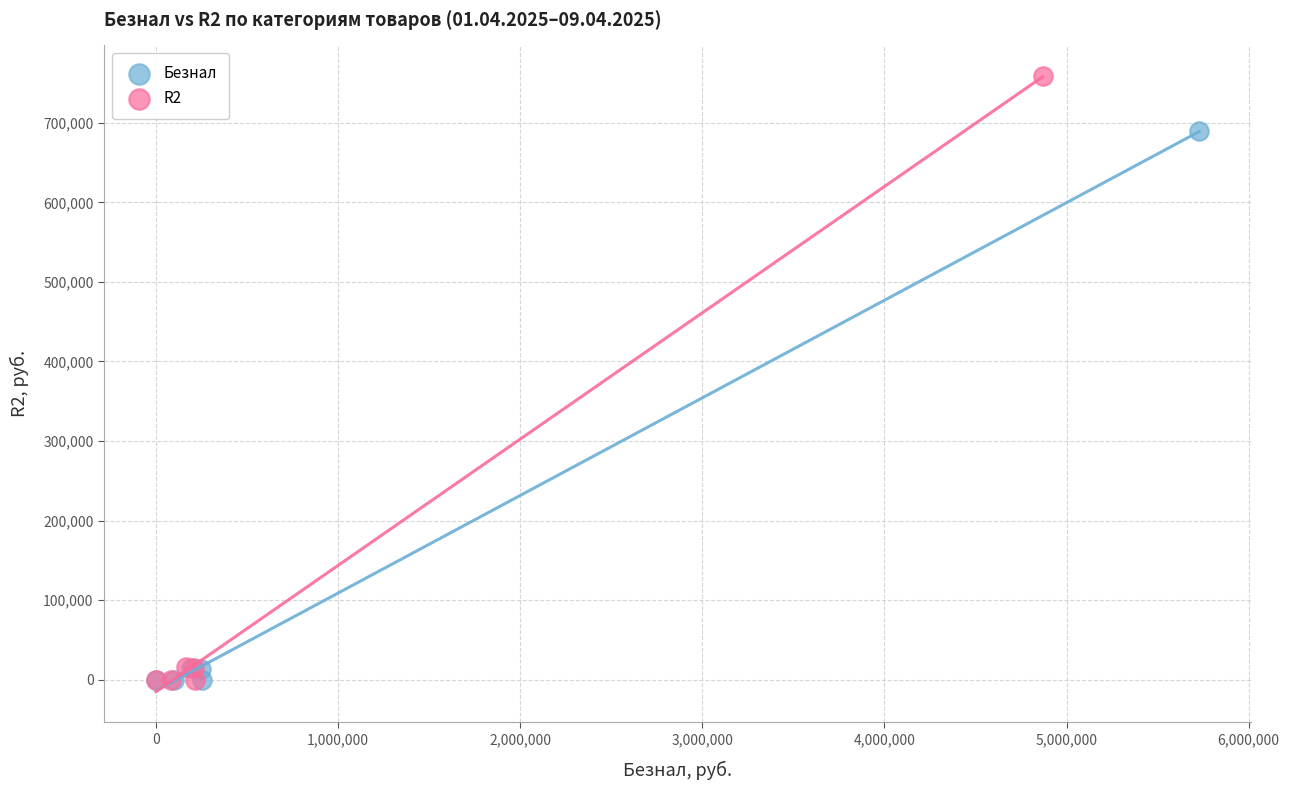

Which series reaches the maximum Y coordinate?

R2